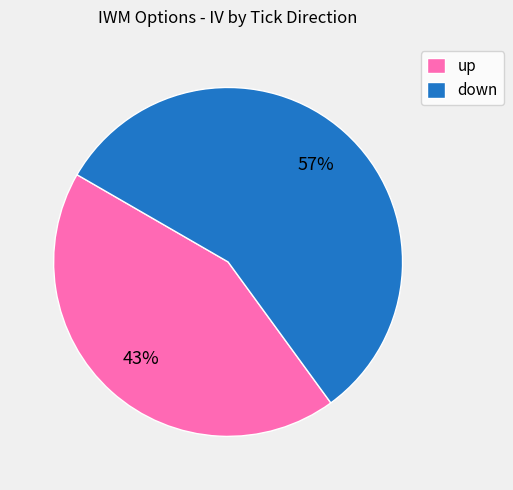

True or false: up accounts for 16% of the total.

False